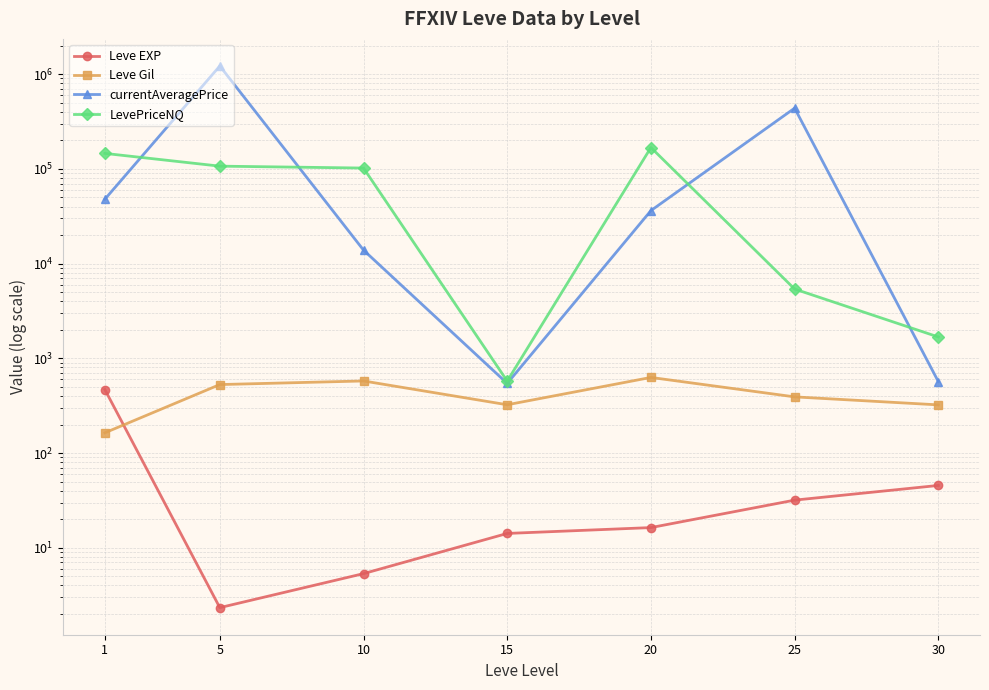

What is the difference between the Leve EXP values at 25 and 5?

29.5